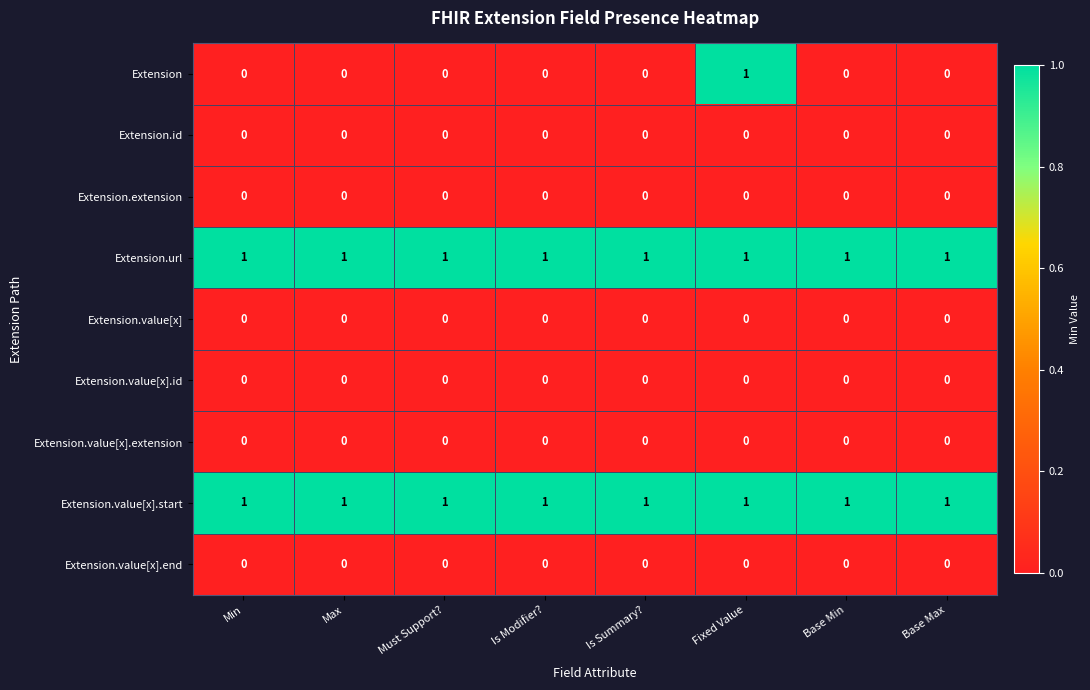

The Extension.value[x].start series shows 2 at Is Modifier?. True or false?

False